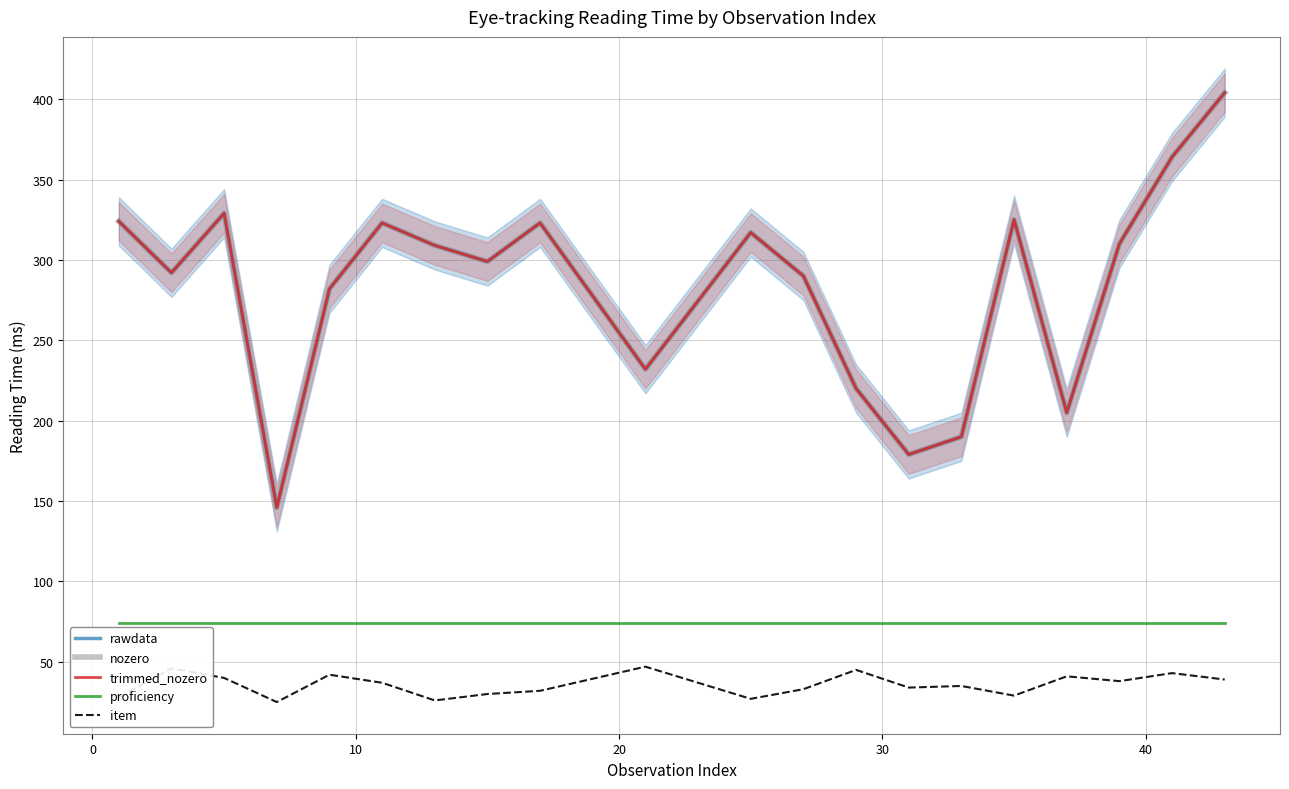

Which series has the largest range (max minus min)?

rawdata